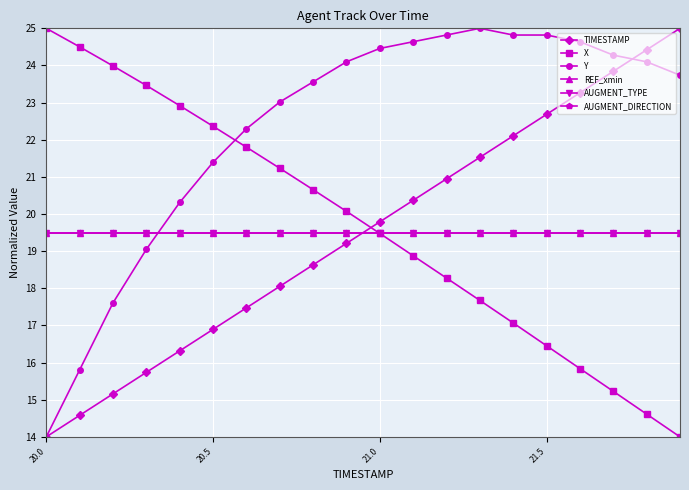

Does the chart have visible grid lines?

Yes